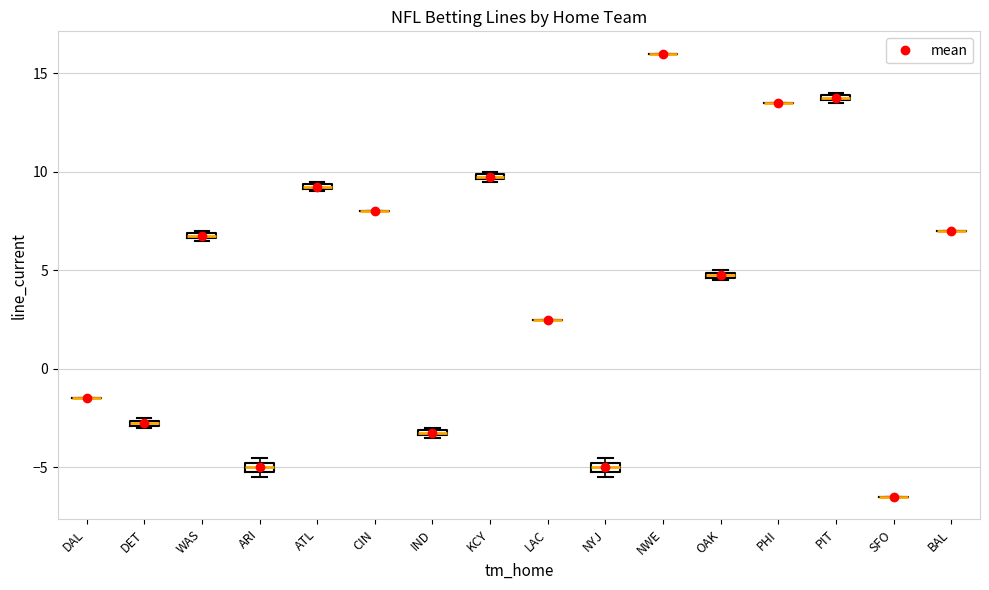

Where is the lower edge of the box for KCY on the y-axis? The values are not printed on the chart, so give them approximately, as read against the axis.

9.5